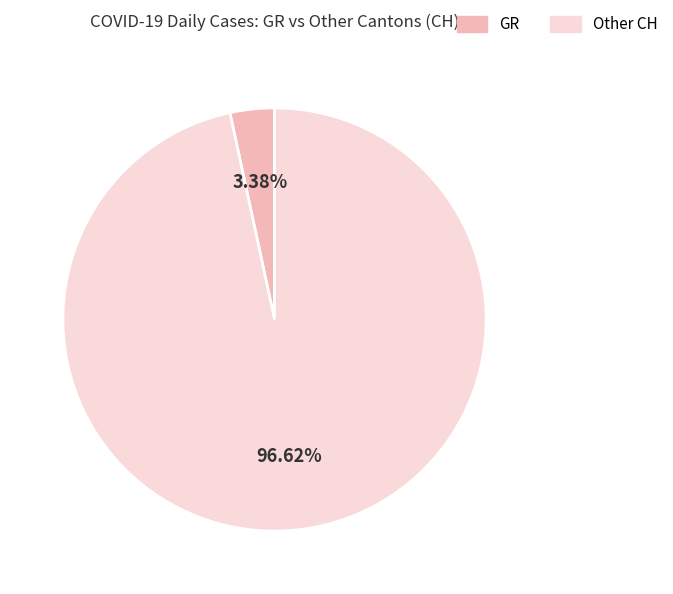

Is there any slice that represents more than half of the pie?

Yes